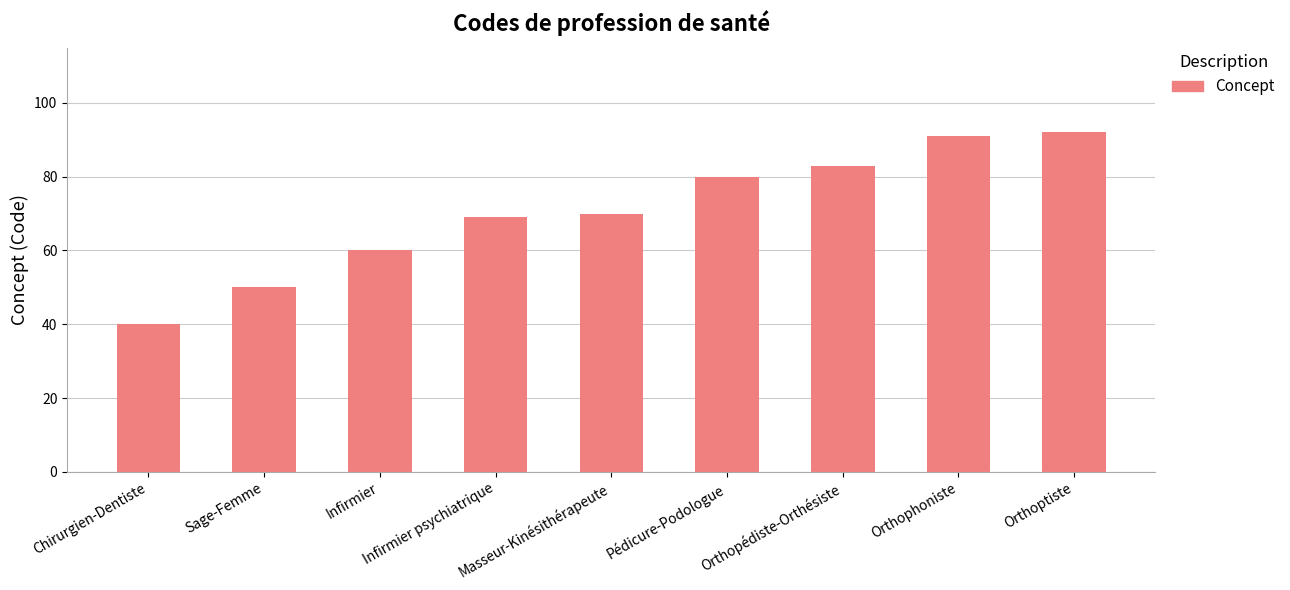

Does the chart contain stacked bars?

No